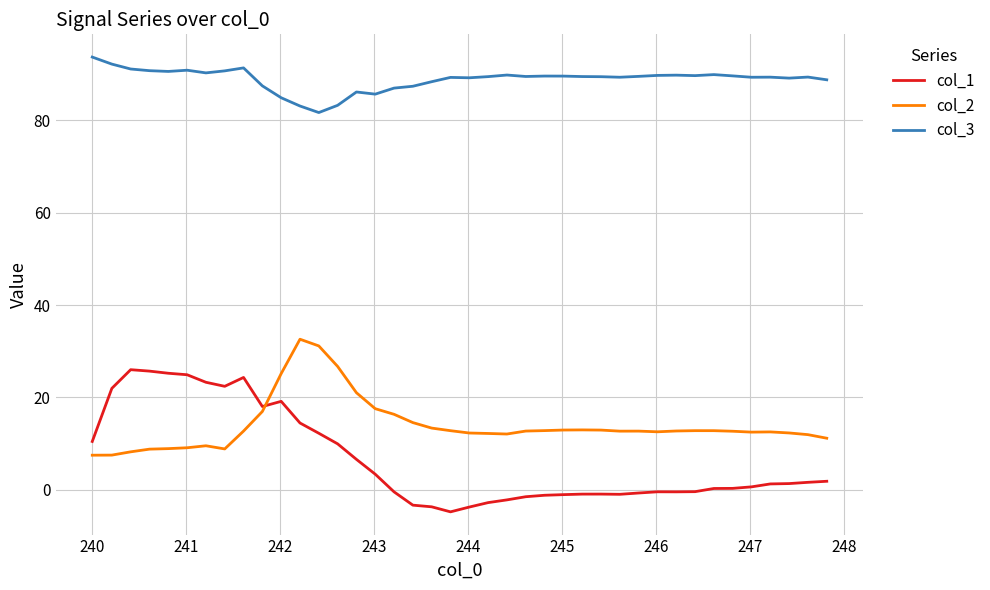

True or false: col_2 and col_1 cross at least once.

True